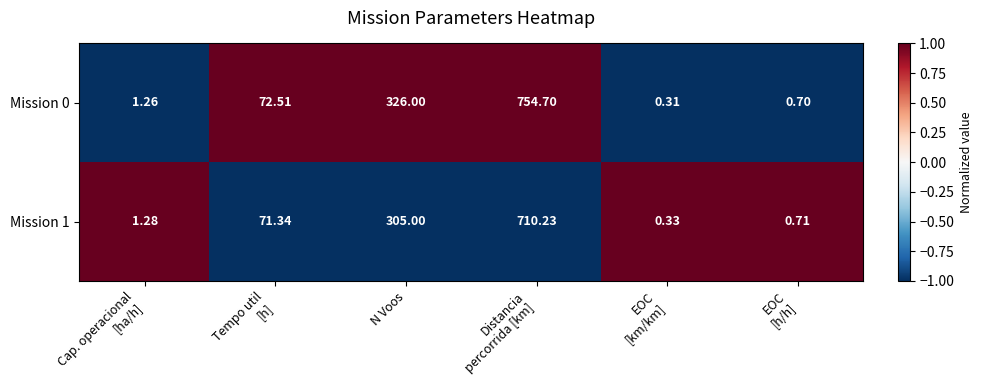

Where is Mission 0 nearest to the value 377?

N Voos